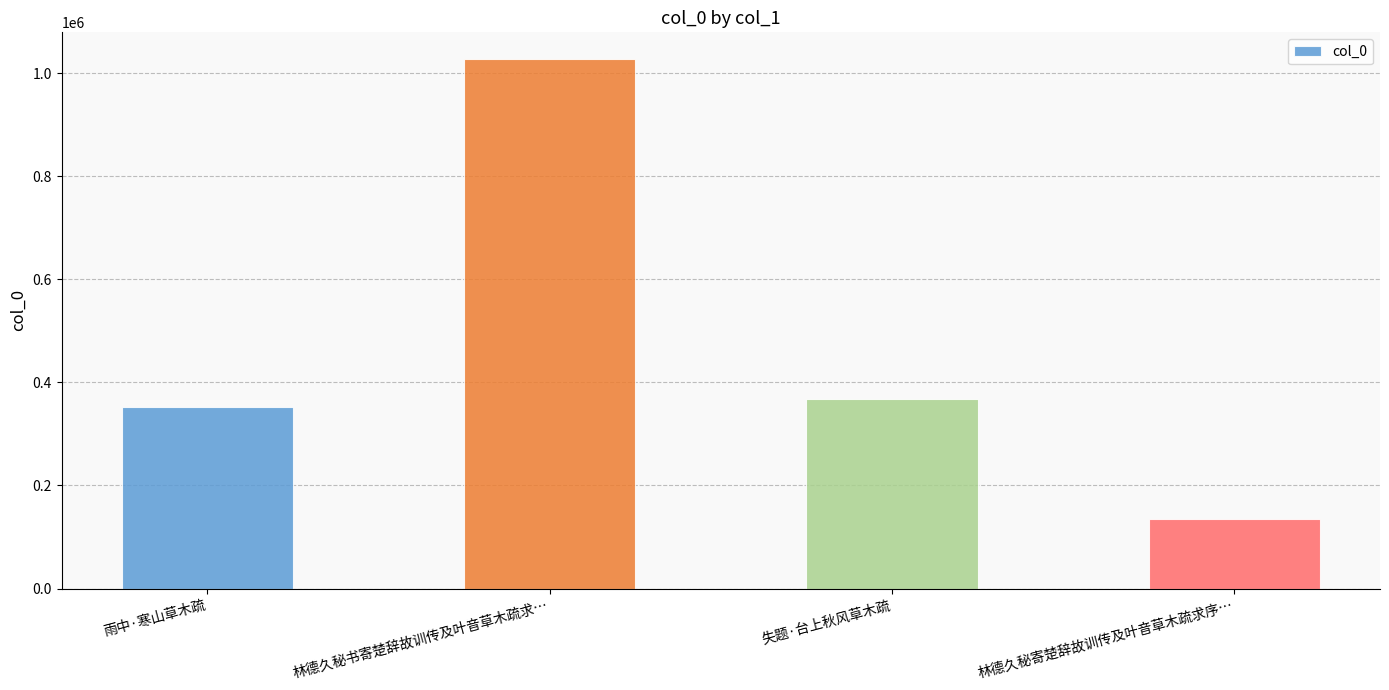

What is the difference between the maximum and minimum values?

892804